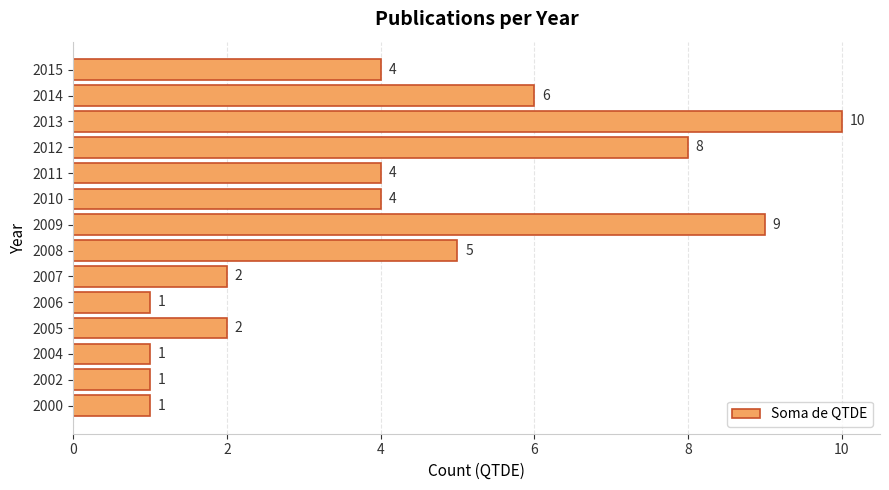

How many distinct data groups are displayed?

1